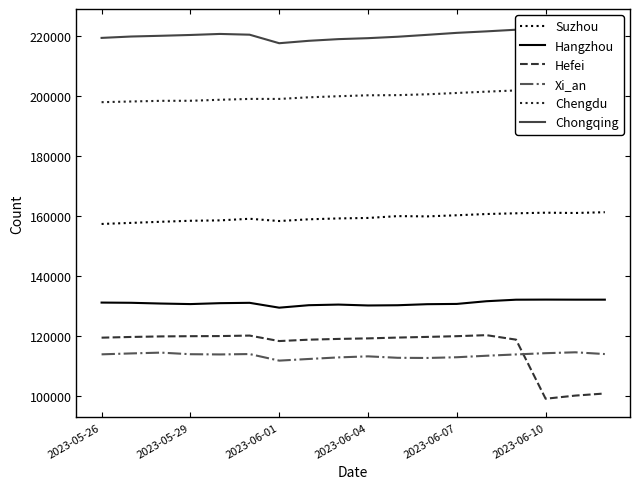

At which category is the sum across all series the highest?

14